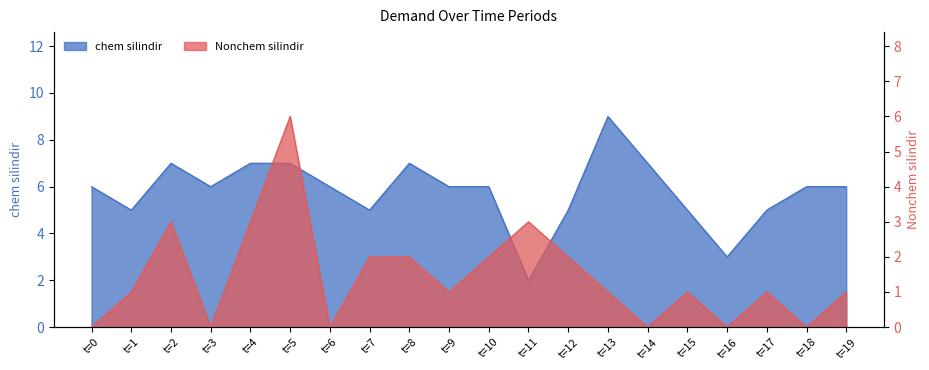

What is the approximate value of Nonchem silindir at t=12?

2